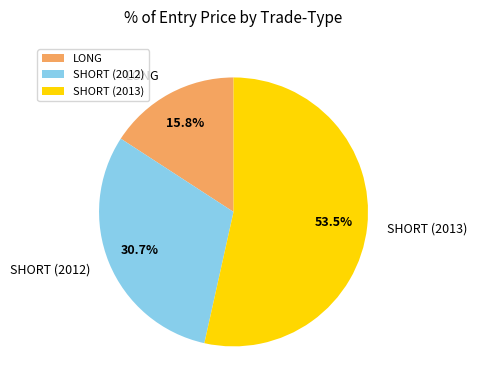

True or false: LONG accounts for 16% of the total.

True